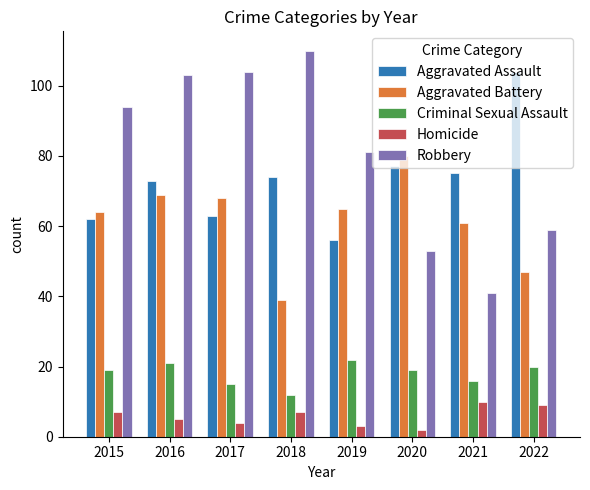

Does the chart contain stacked bars?

No